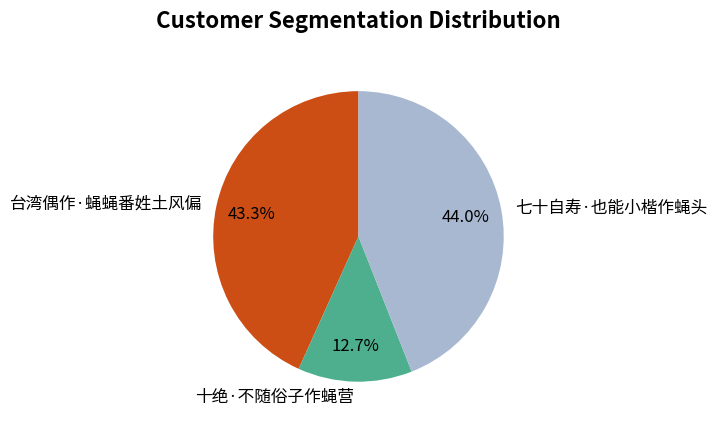

Is there a majority slice in this chart?

No